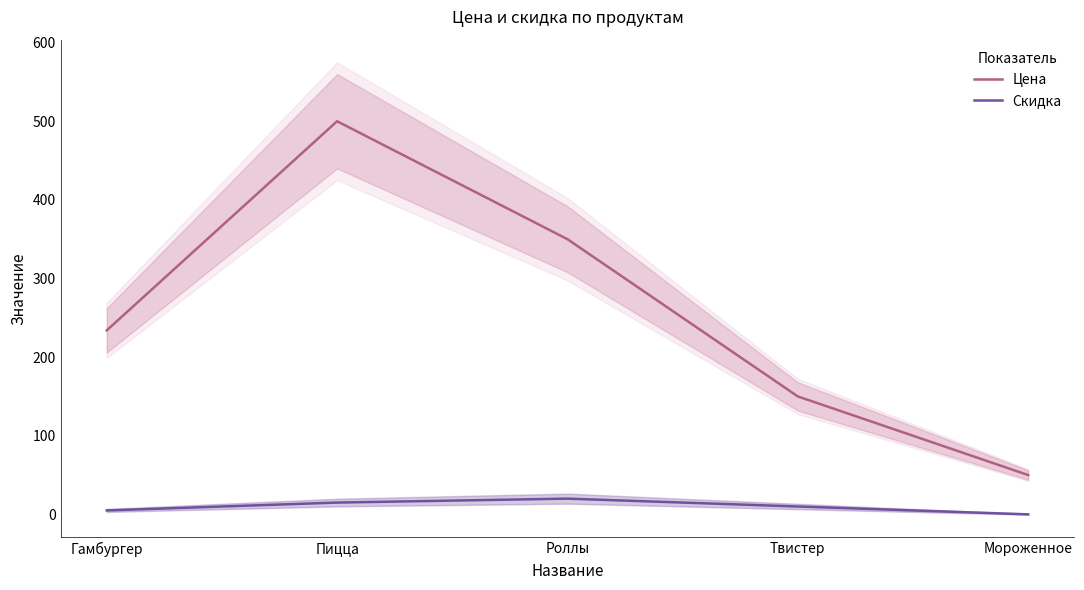

Is the value of Скидка at Роллы greater than the value of Цена at Пицца?

No